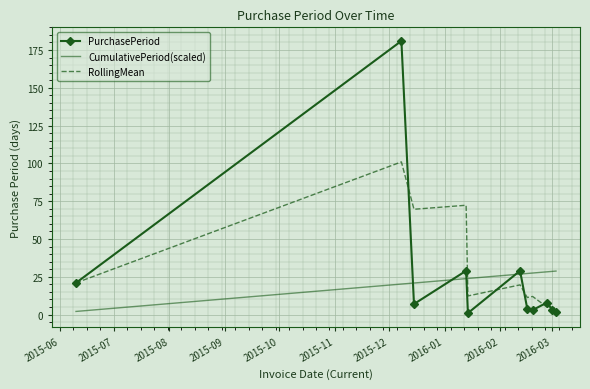

What is the greatest value displayed?

181.0